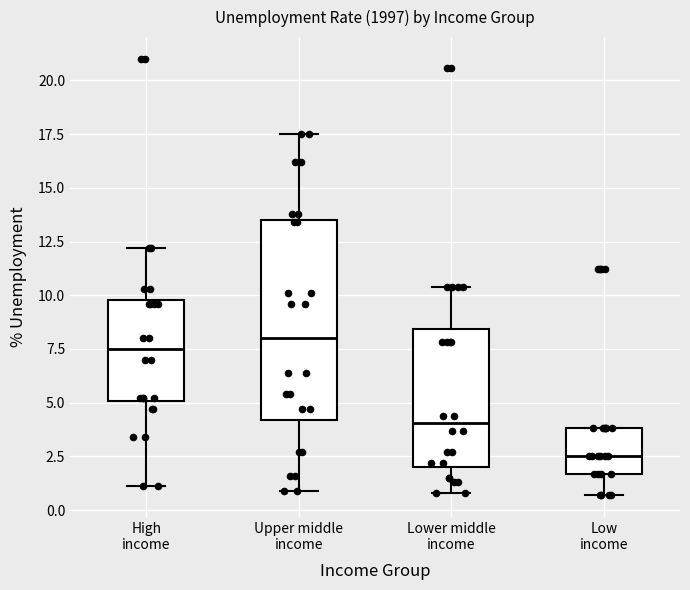

Comparing the boxes themselves (not the whiskers), which one is the tallest?

Upper middle income